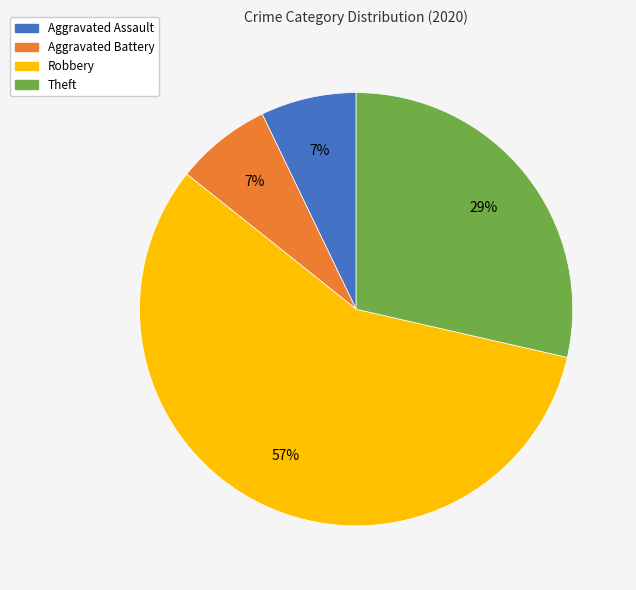

Count the number of slices in the pie.

4